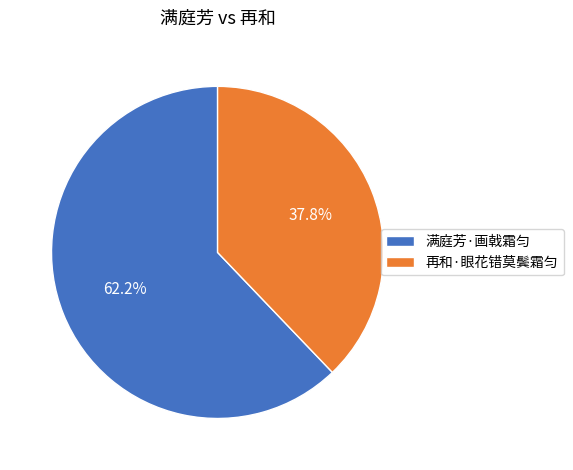

To the nearest percent, what portion does 满庭芳·画戟霜匀 represent?

62%